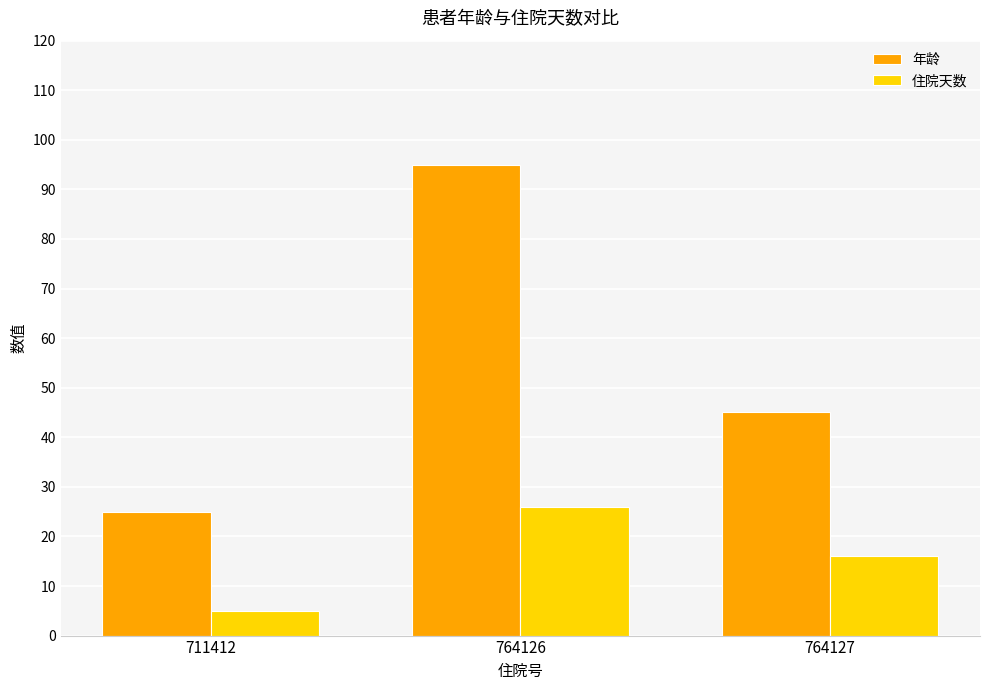

Which series has the largest total across all categories?

年龄